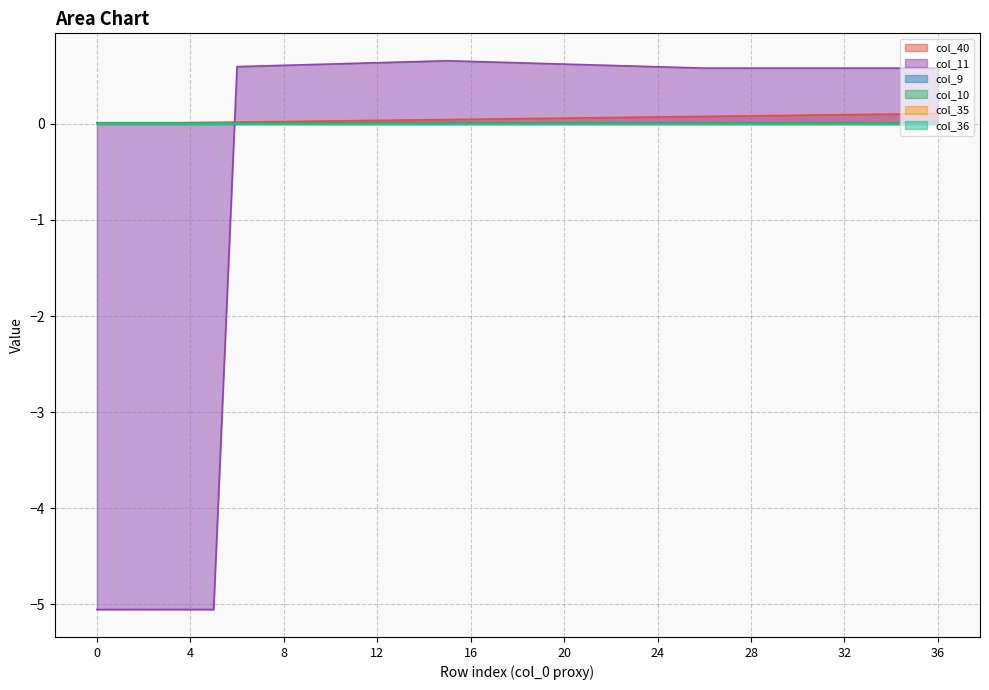

What is the difference between the highest and lowest values at 23?

0.6